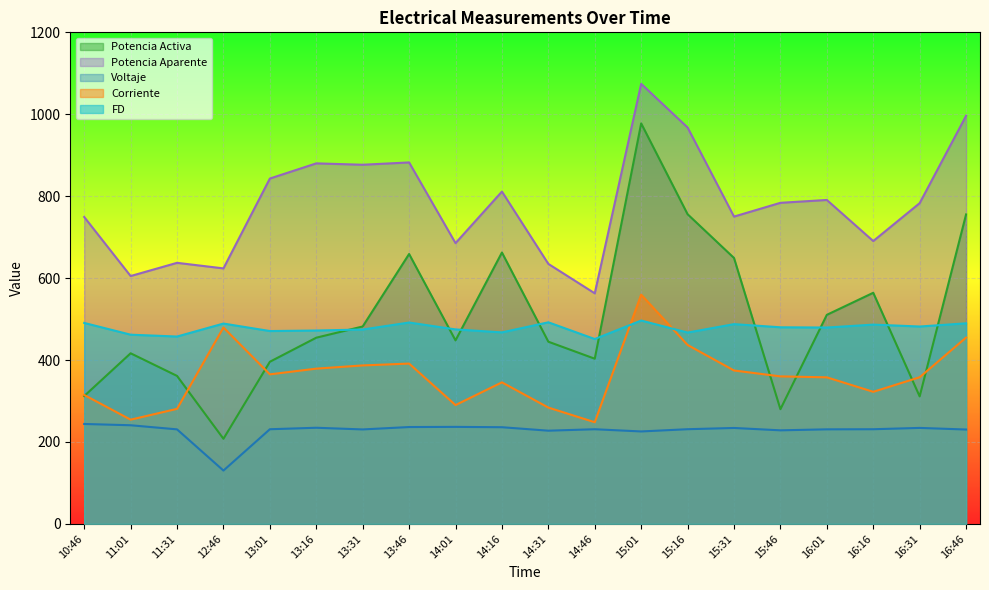

At 15:01, list the series in order from largest to smallest.

Potencia Aparente, Potencia Activa, Corriente, FD, Voltaje